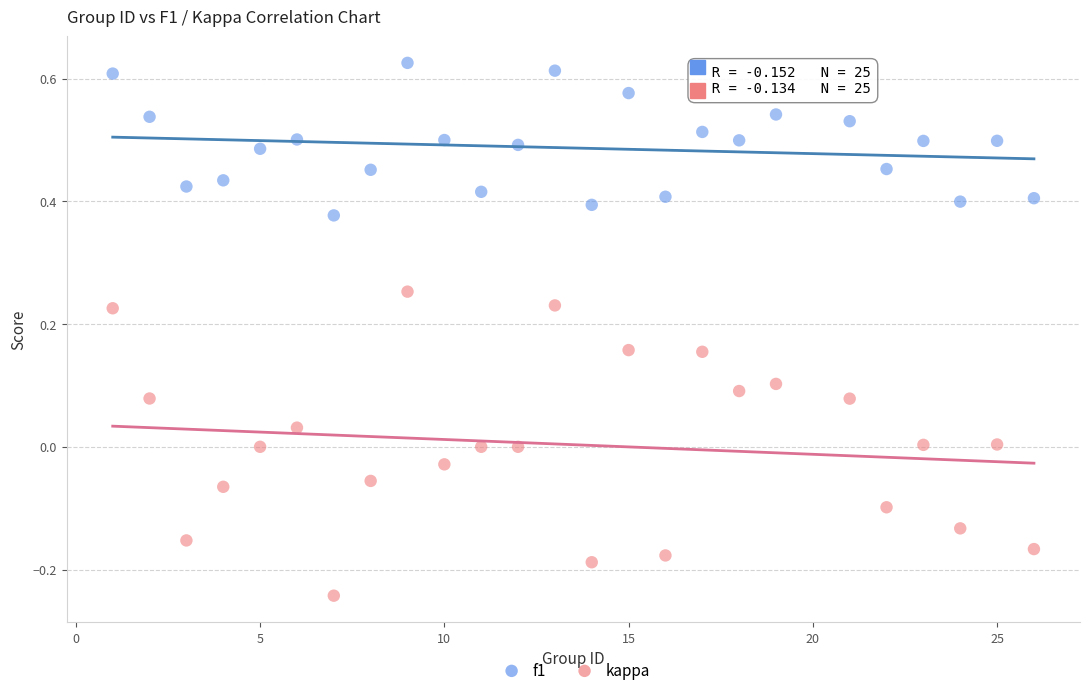

Which series contains the highest Y value?

f1